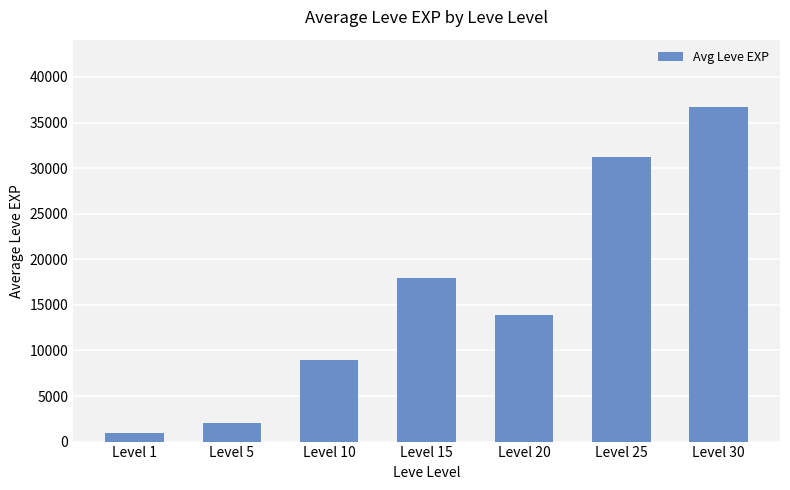

What is the change in value from Level 1 to Level 25?

+30190